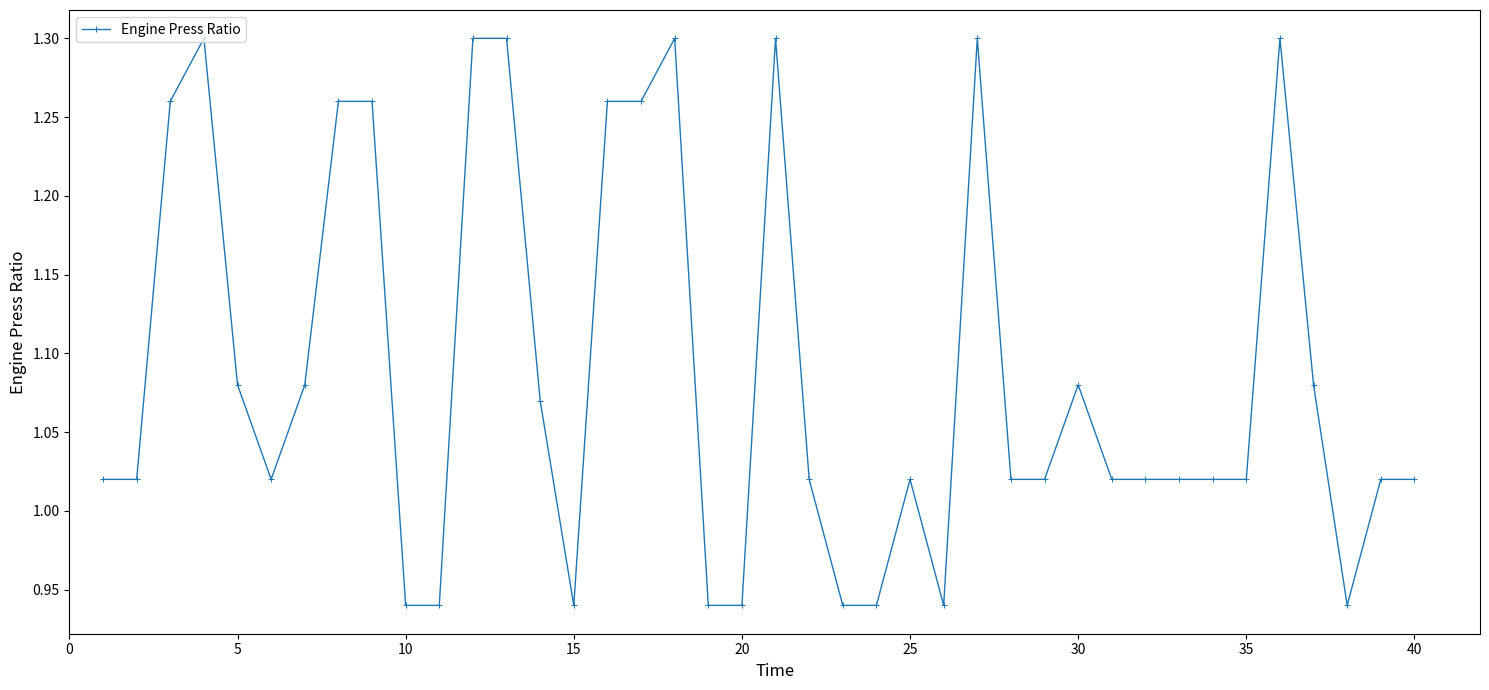

What is the difference between the maximum and minimum values?

0.4